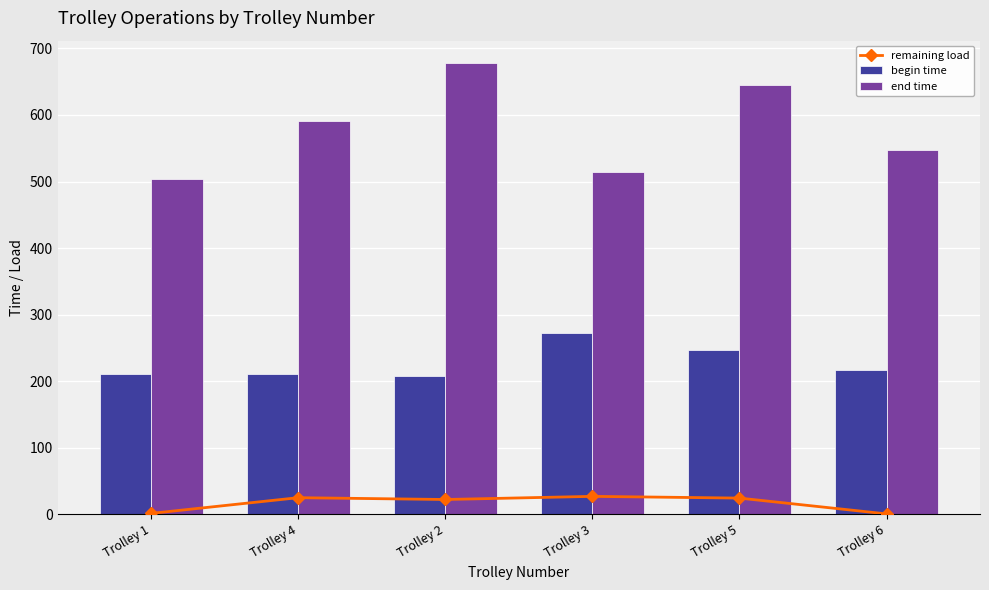

What is the difference between the maximum and minimum values in the begin time series?

63.8